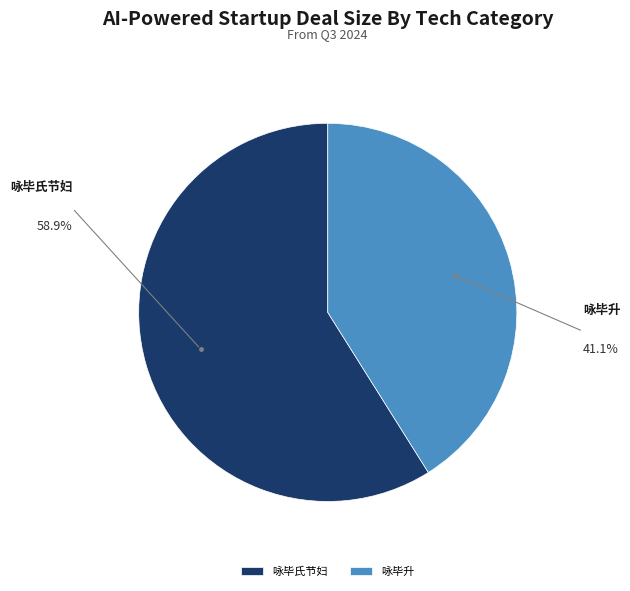

The 咏毕氏节妇 slice represents 72% of the pie. True or false?

False